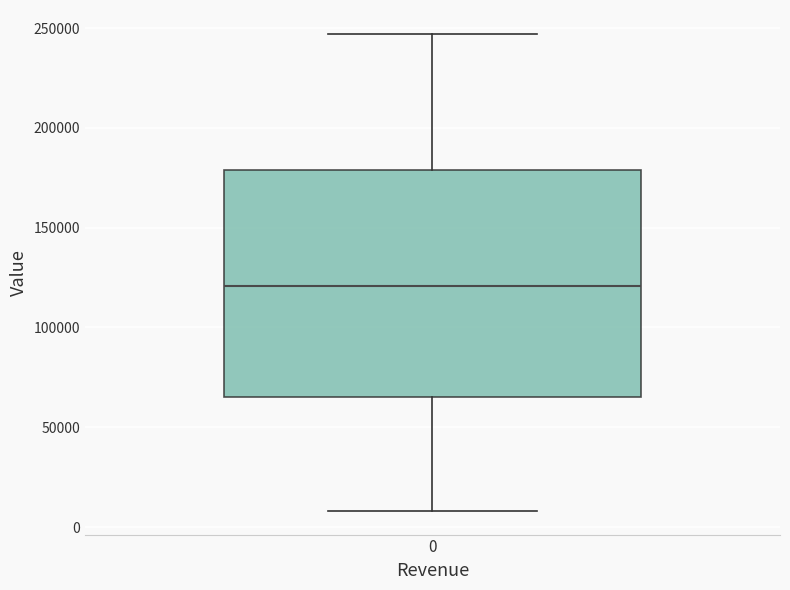

Transcribe this box plot: give where the median line is, the range the box spans, and where the two whiskers end, as read against the y-axis. The values are not printed on the chart, so give them approximately, as read against the axis.

median 120000, box 65000 to 180000, whiskers 10000 to 245000